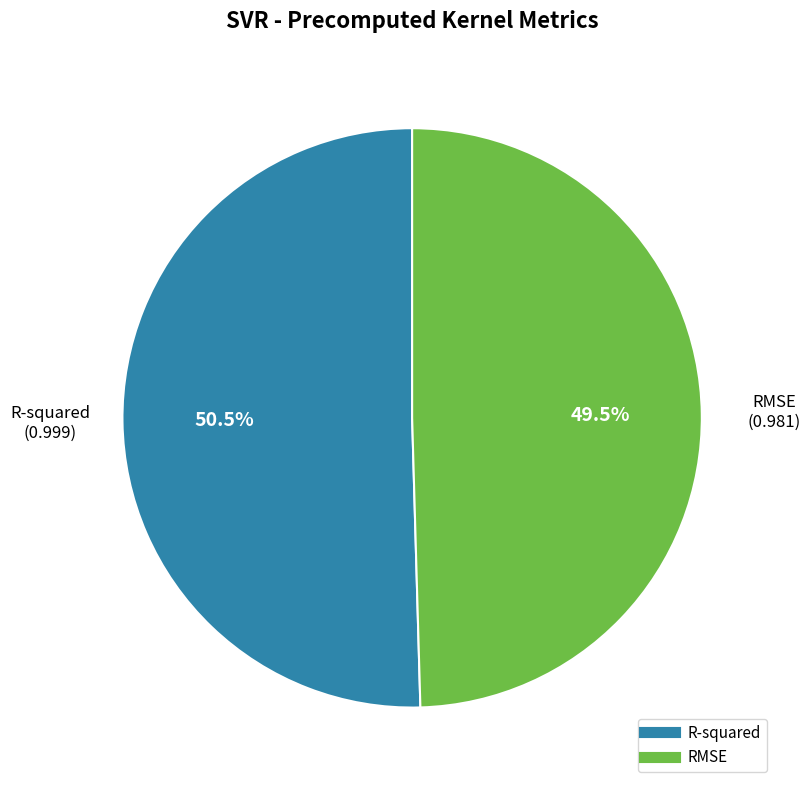

To the nearest percent, what is the difference between the largest and smallest slice percentages?

1%